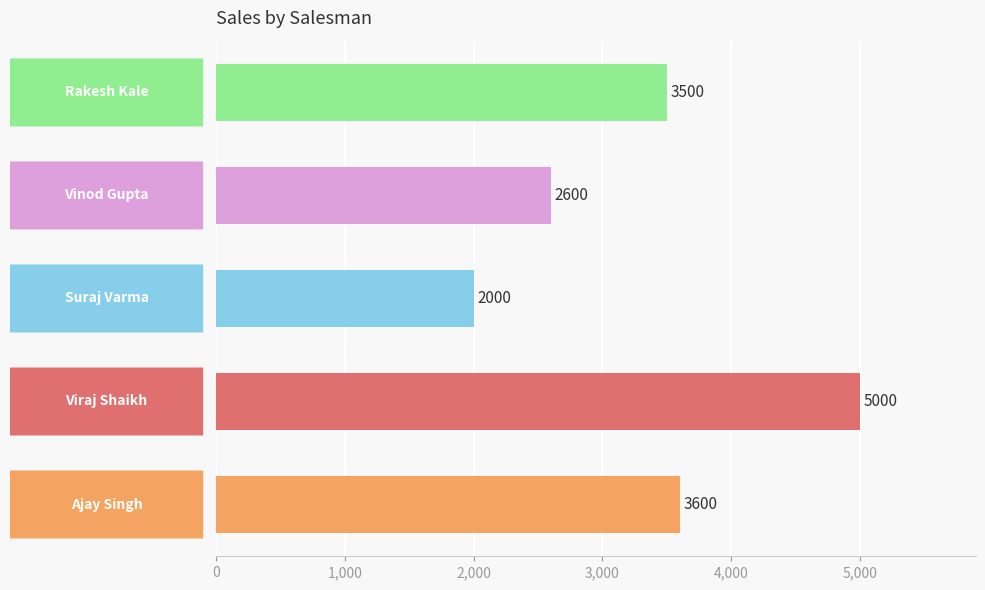

What is the difference between the maximum and minimum values?

3000